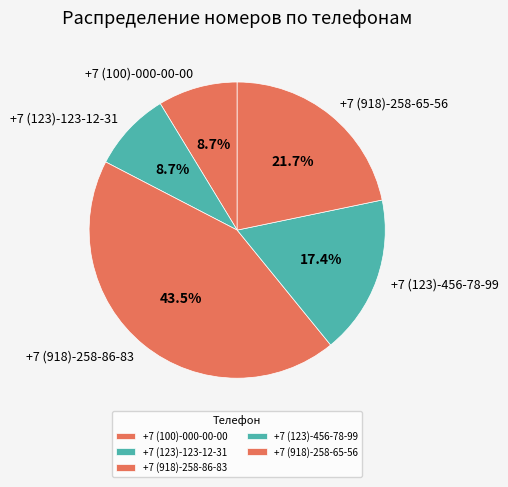

What percentage is the +7 (100)-000-00-00 slice, to the nearest percent?

9%